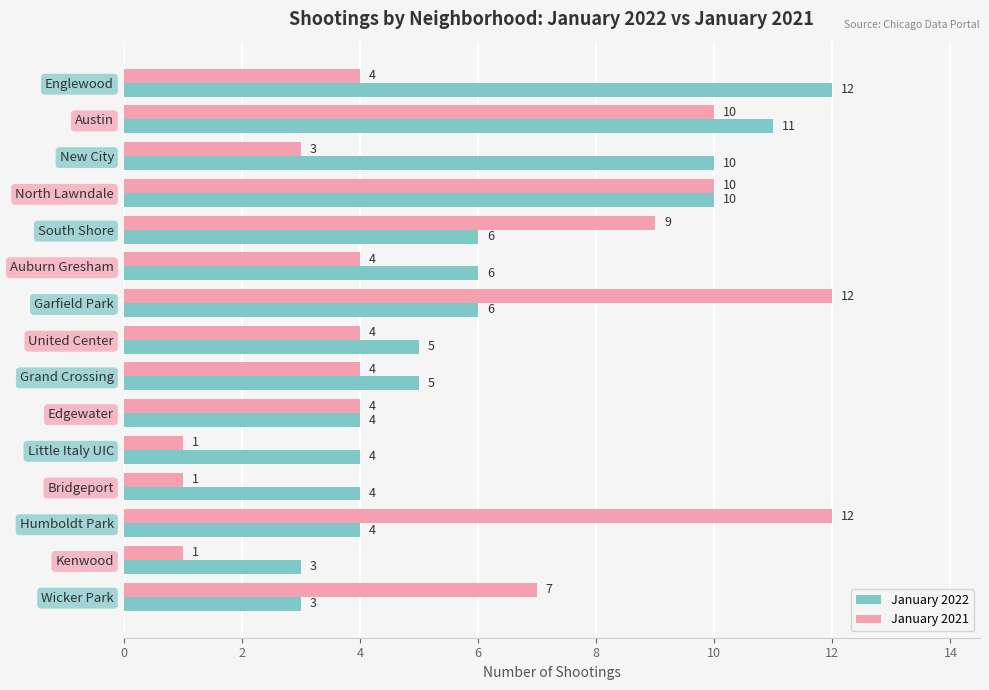

At Grand Crossing, list the series in order from smallest to largest.

January 2021, January 2022